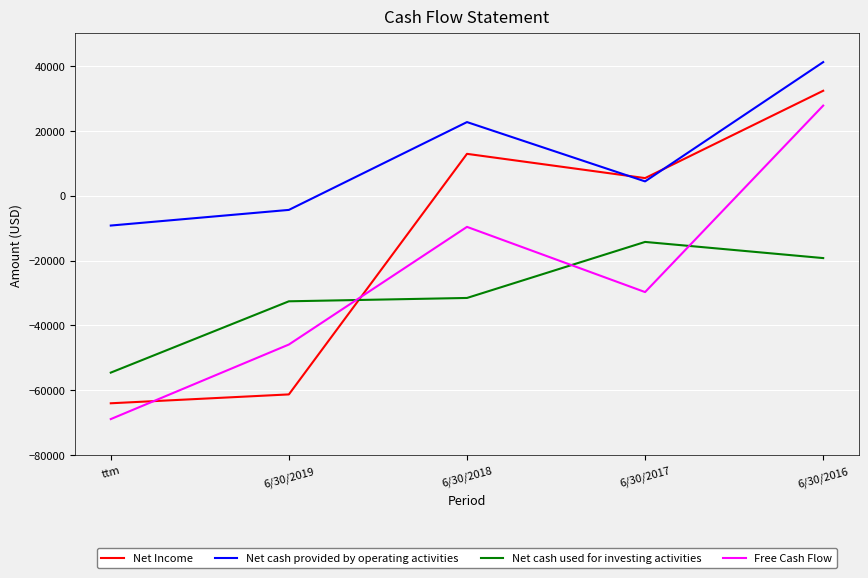

Which category has the highest value across all series?

6/30/2016